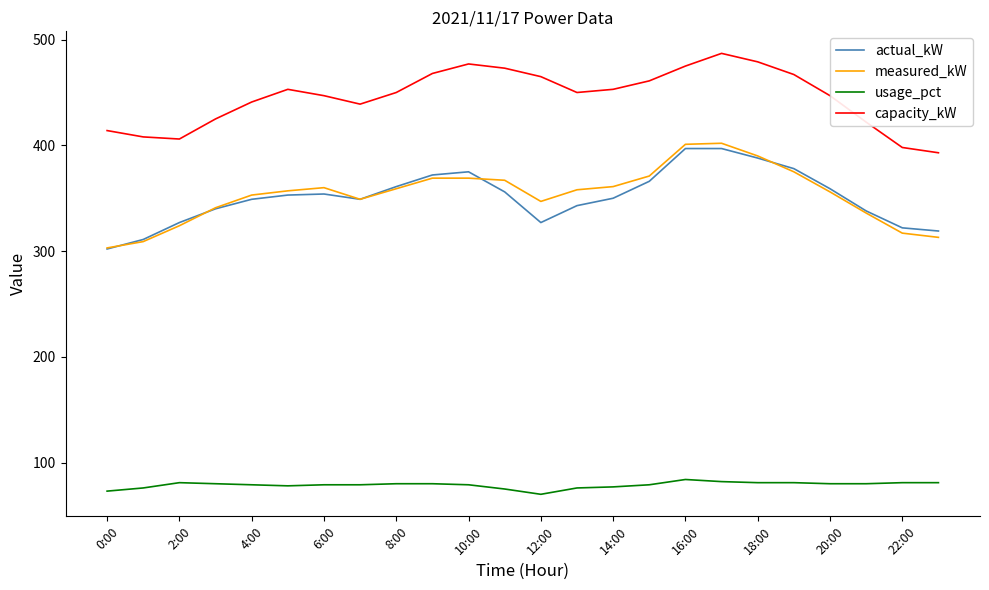

Which series has the largest total across all categories?

capacity_kW